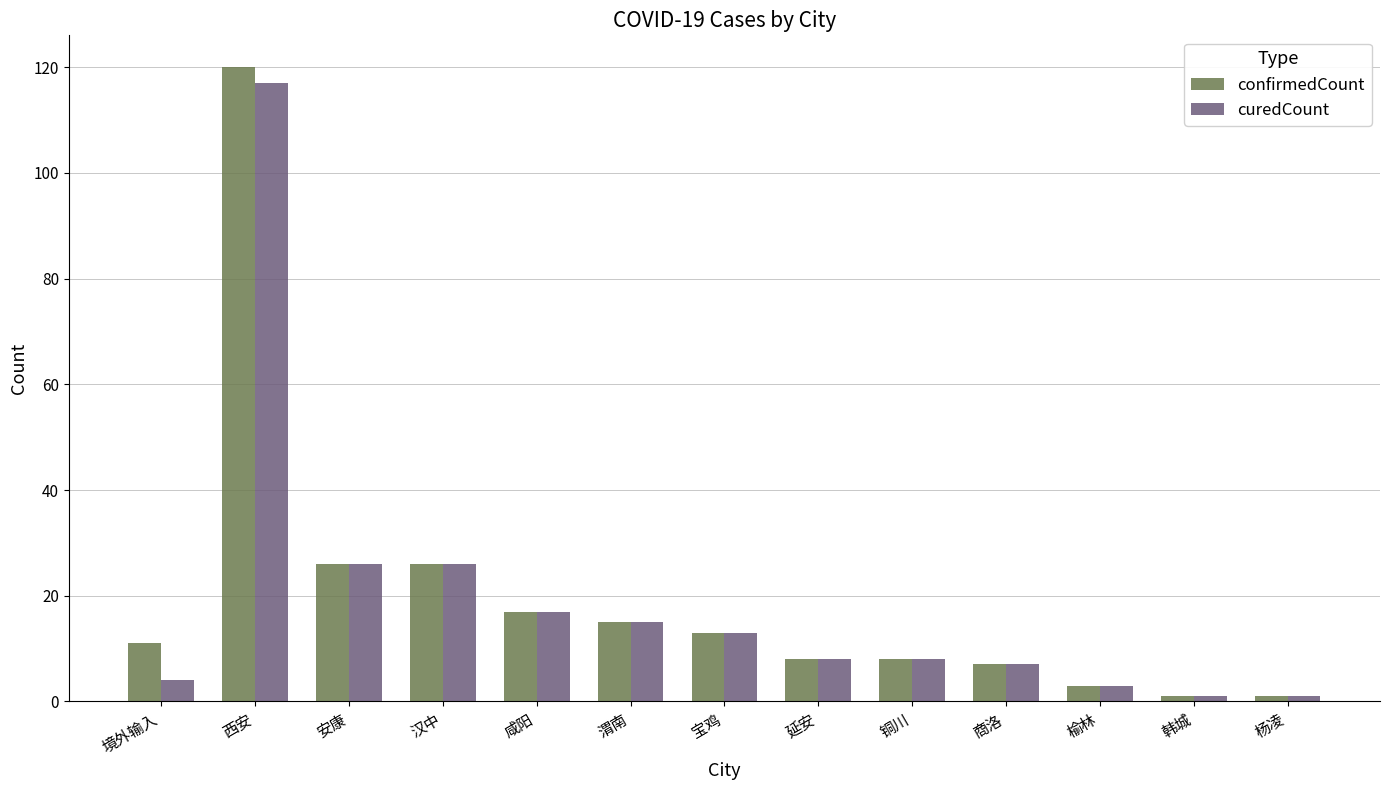

What is the difference between the curedCount values at 渭南 and 商洛?

8